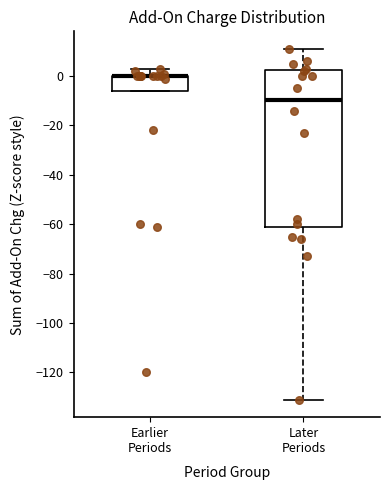

Reading left to right, transcribe this box plot: for each box, give where its median line is, the range the box spans, and where its two whiskers end, as read against the y-axis. The values are not printed on the chart, so give them approximately, as read against the axis.

Earlier Periods: median 0 (drawn on the box's upper edge), box -6 to 0, whiskers -6 to 4
Later Periods: median -10, box -62 to 2, whiskers -130 to 12